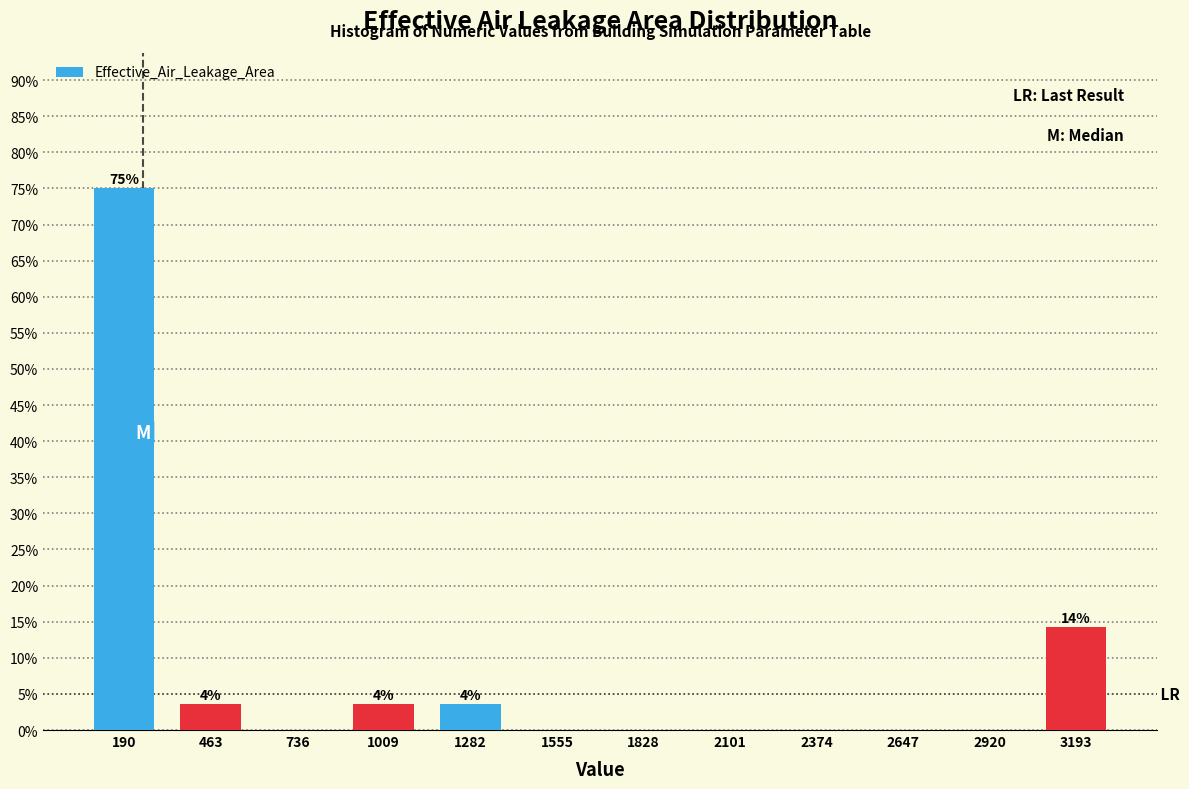

Which range on the x-axis has the tallest bar?

50 to 350